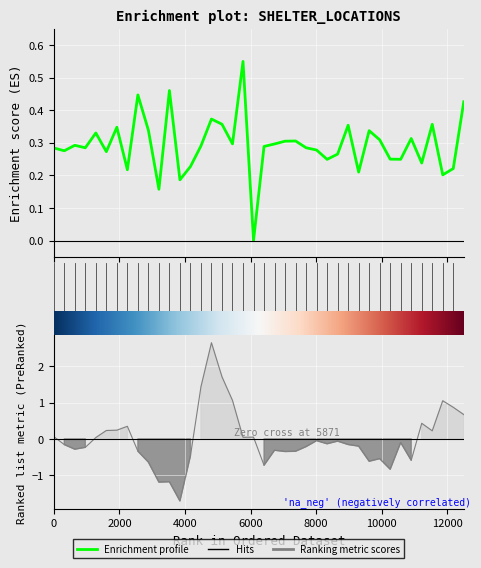

What is the difference between the second highest and minimum values?

0.5